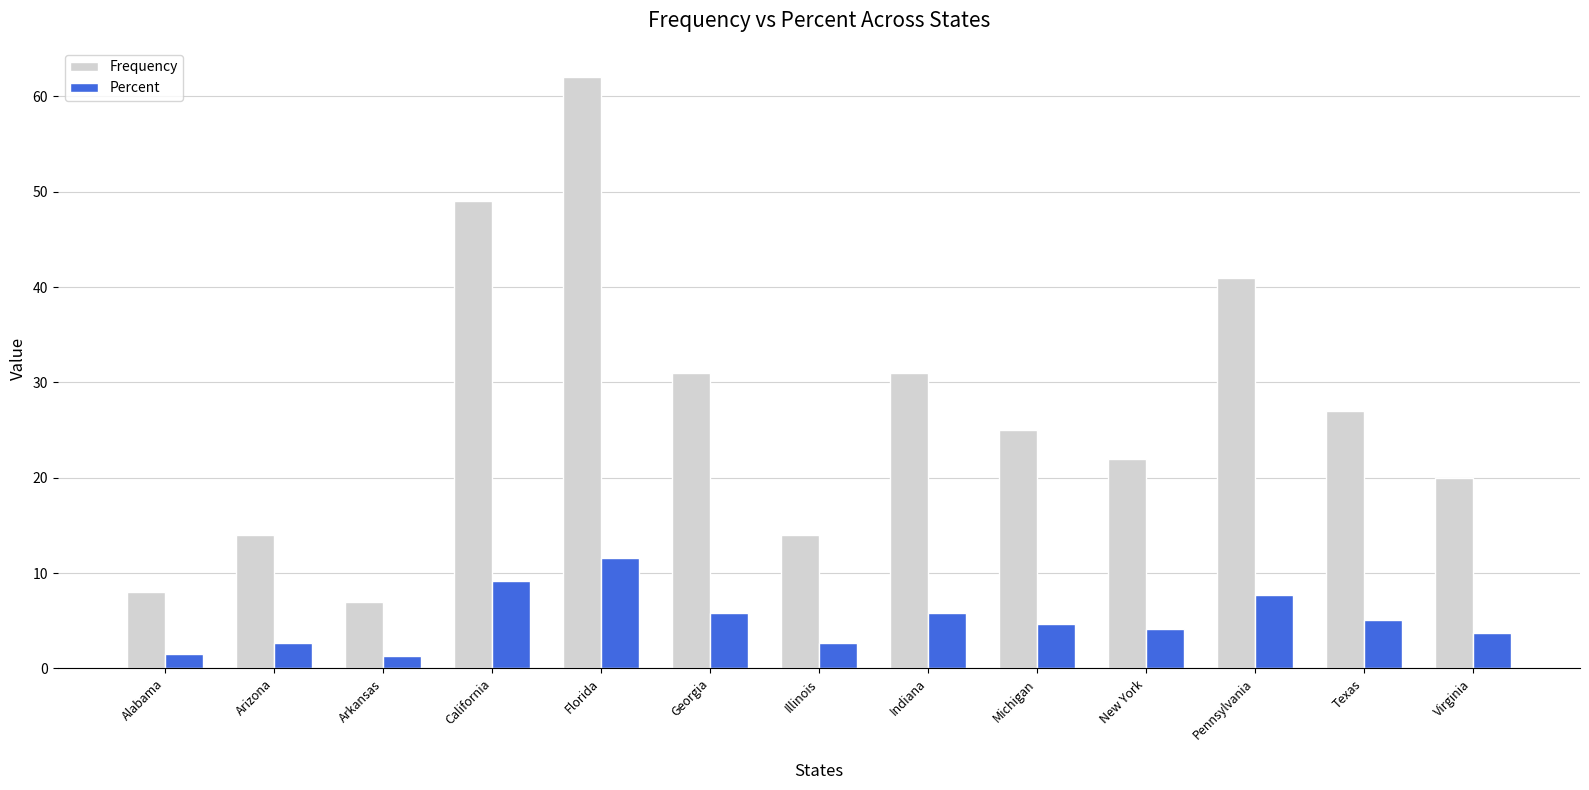

What is the maximum value for Percent?

11.6